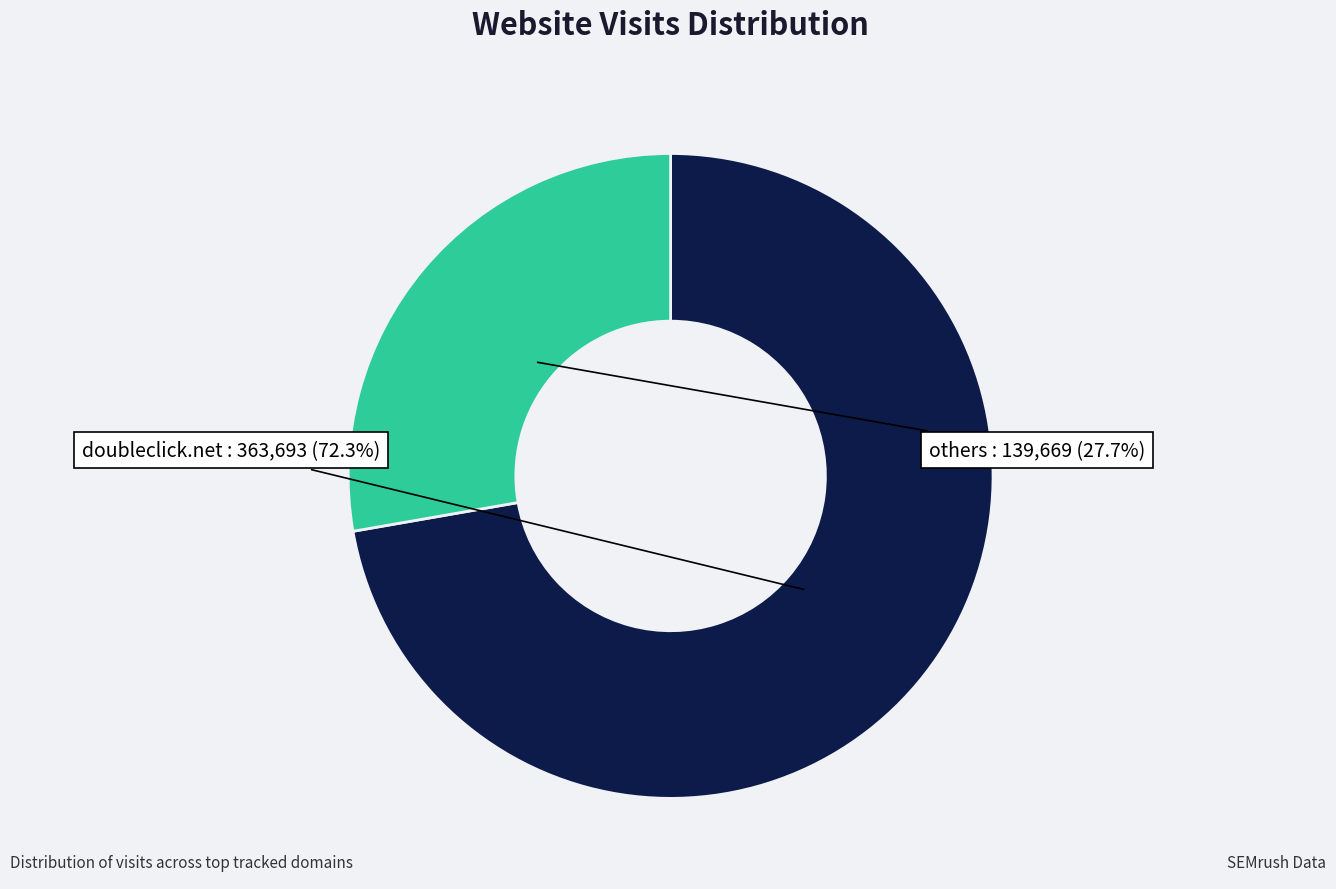

Count the number of slices in the pie.

2